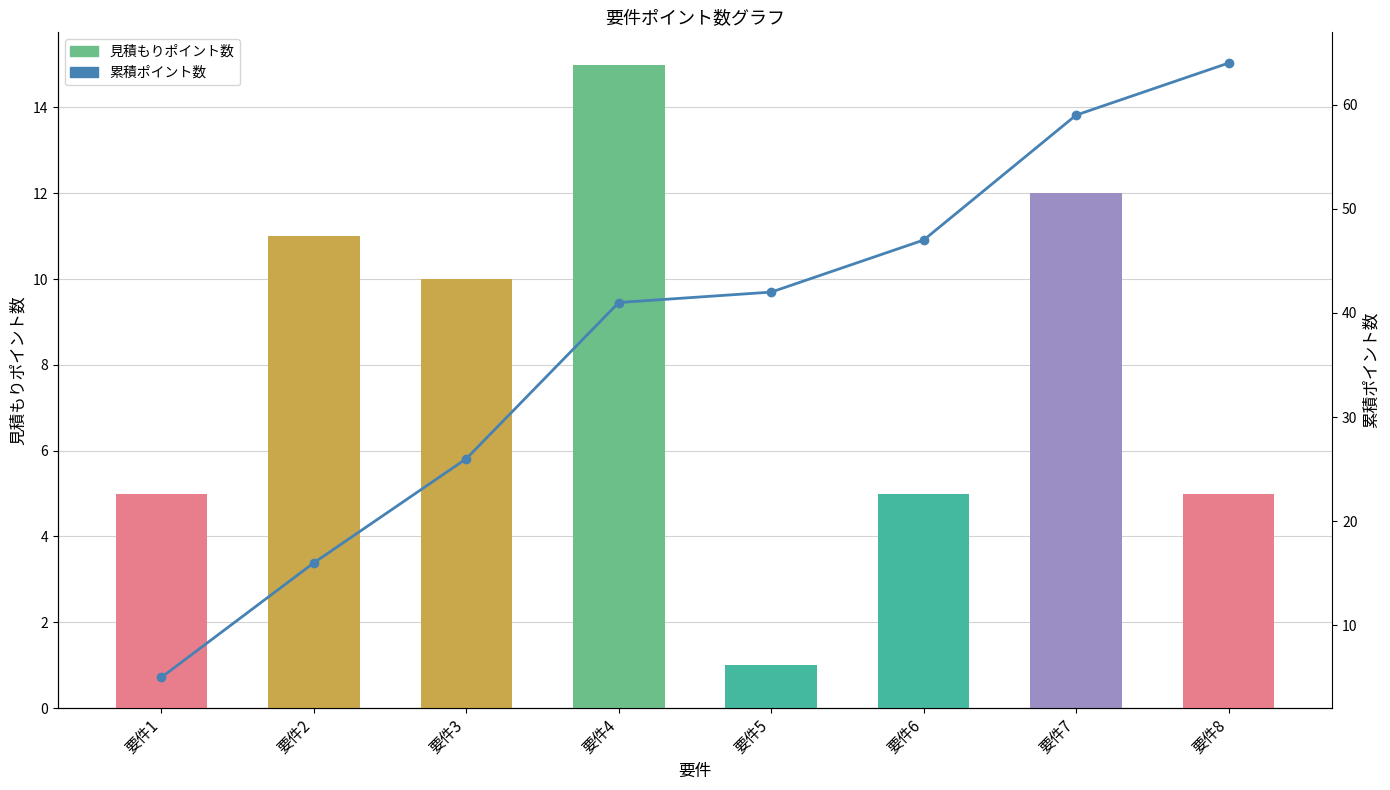

At how many categories does at least one series exceed 63?

1